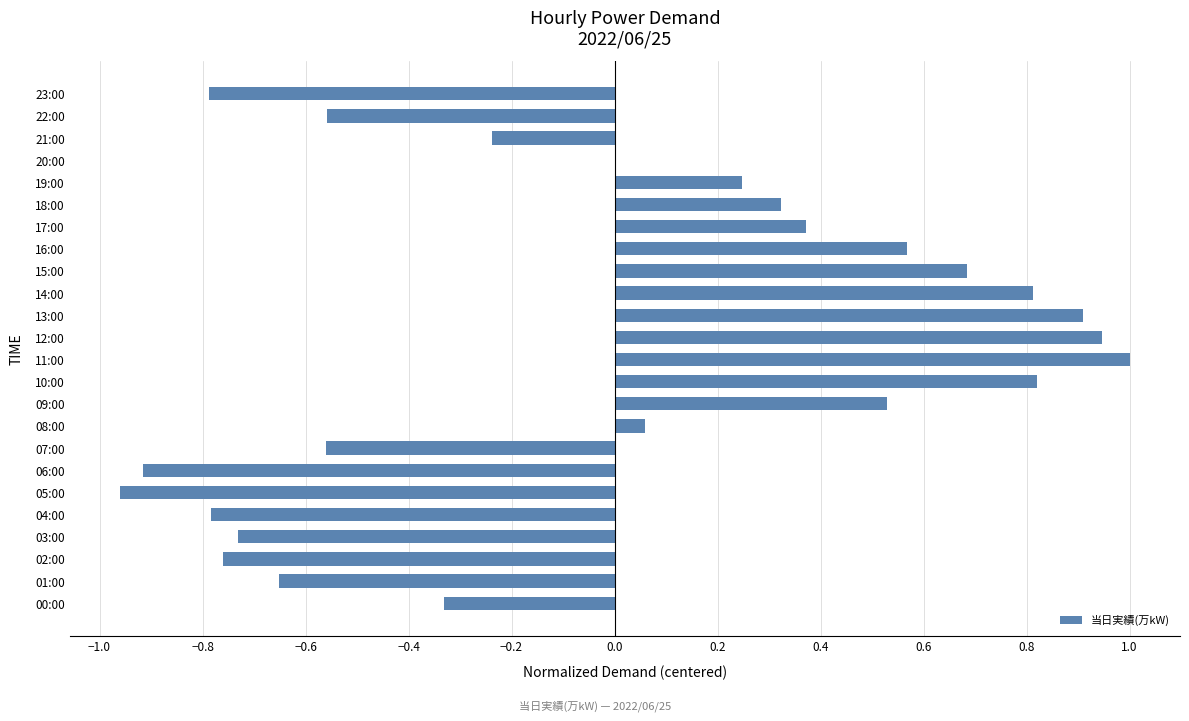

Which label corresponds to the largest value in the chart?

11:00